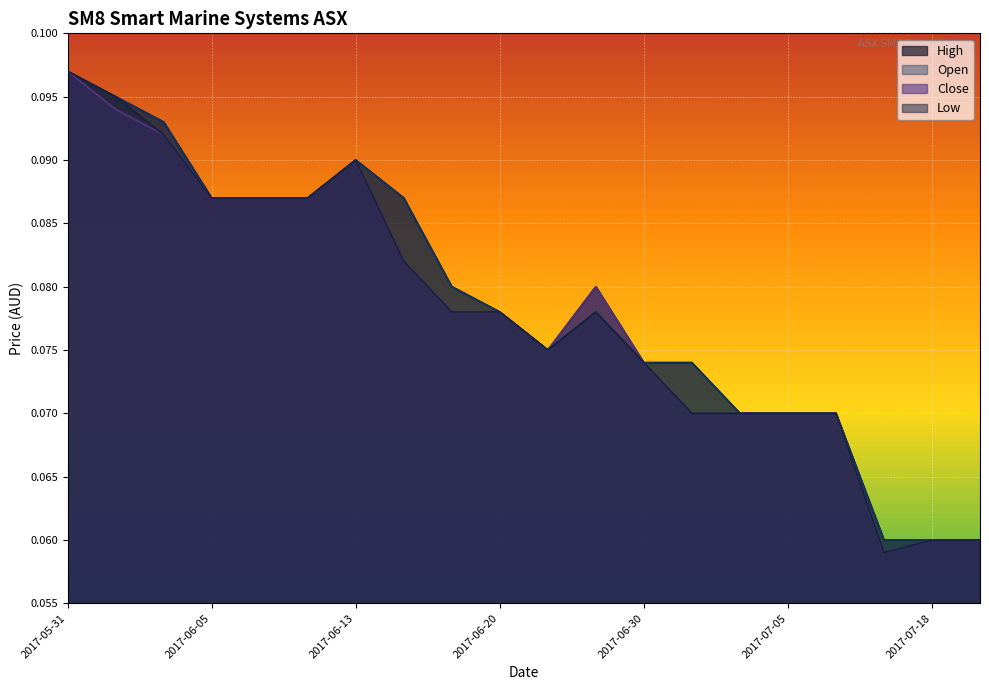

Which series has the widest spread of values?

Low